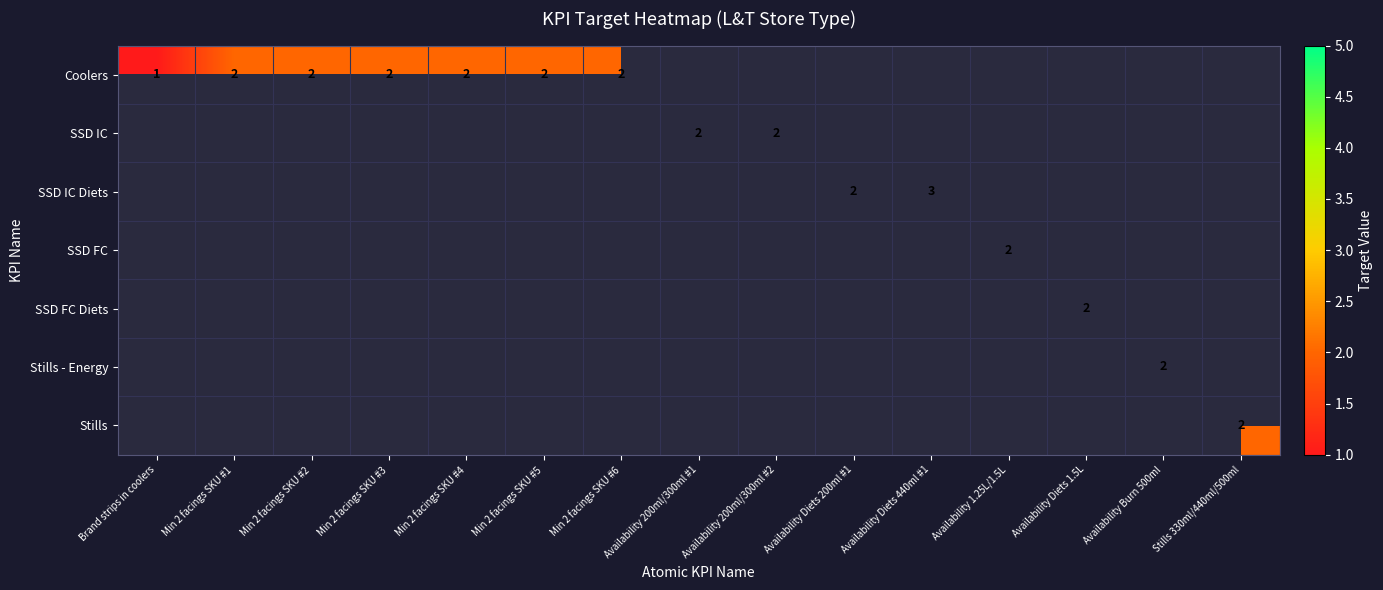

True or false: Coolers has a value of 3 at Min 2 facings SKU #5.

False